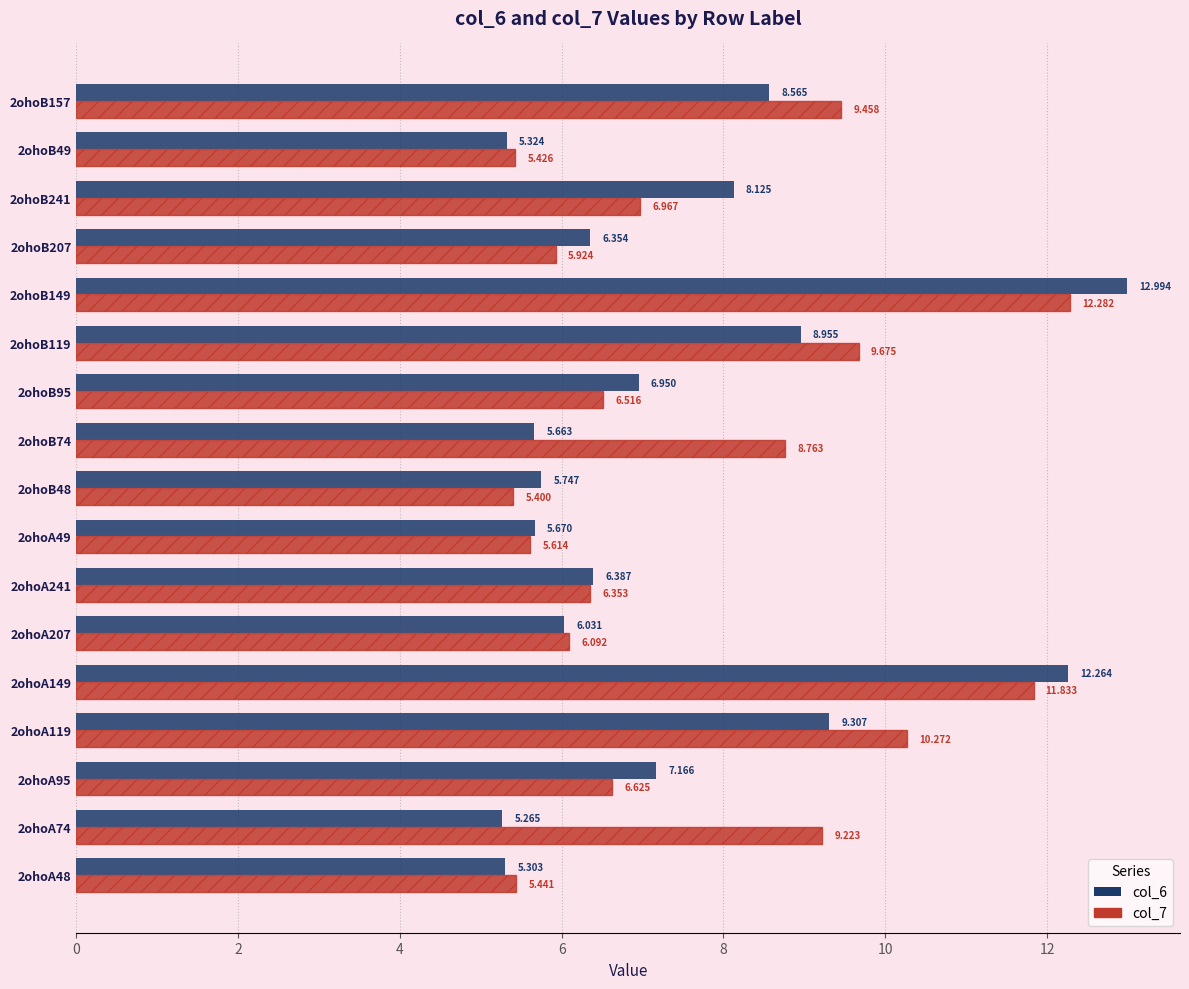

What are all the series names shown in the legend?

col_6, col_7